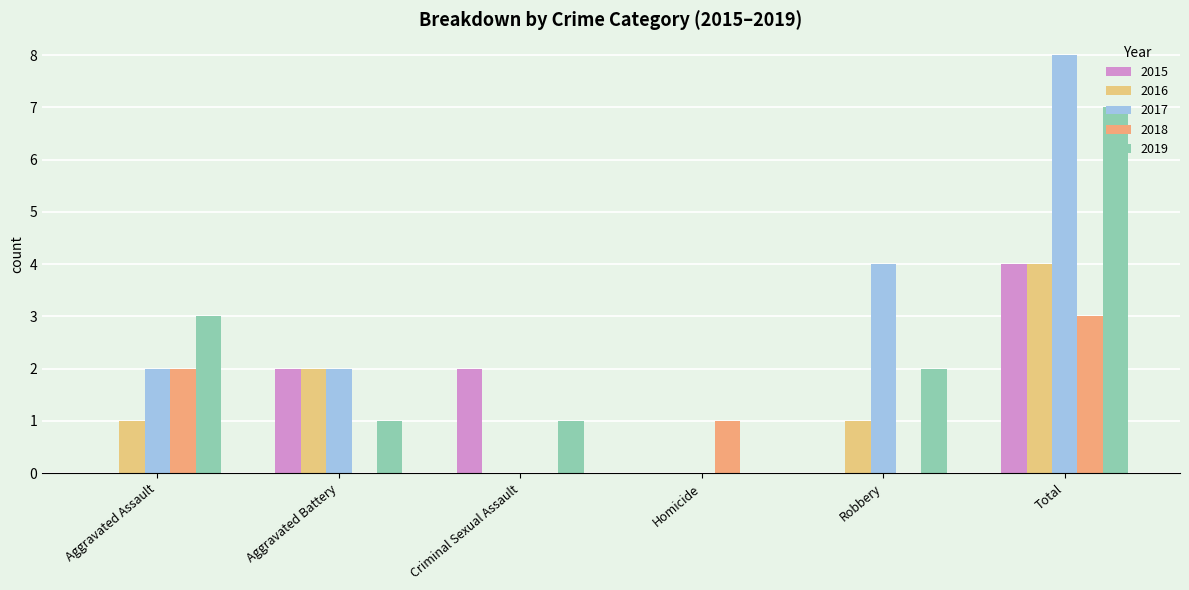

How many series are shown in this chart?

5